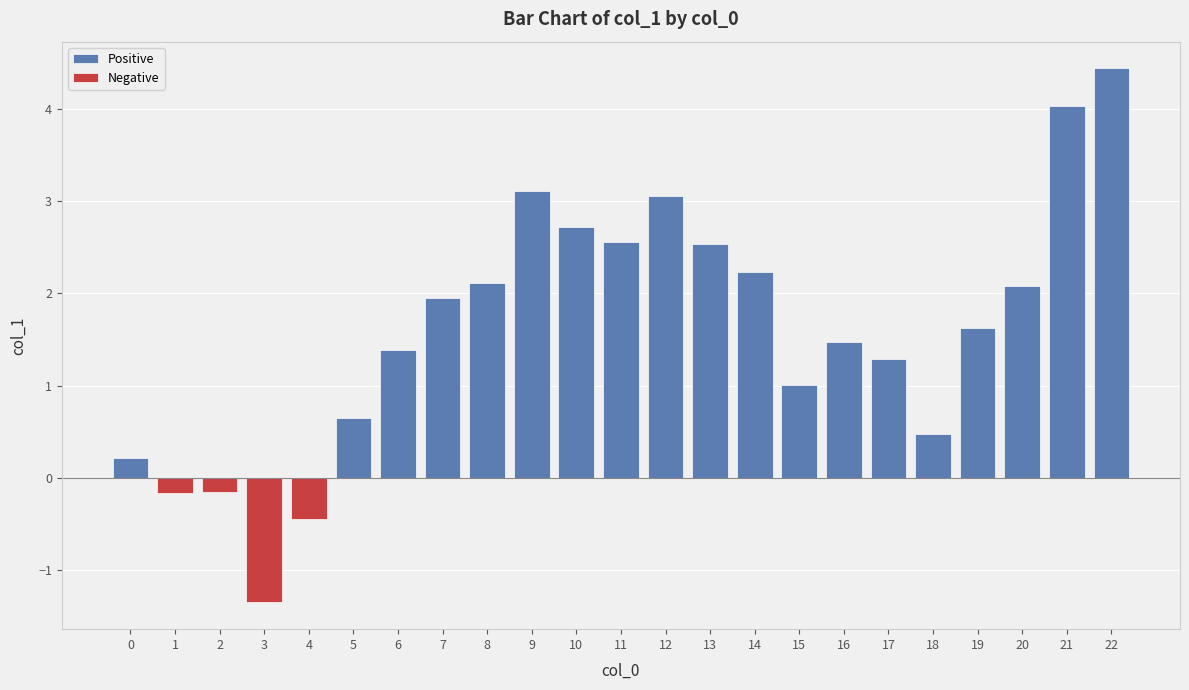

What is the maximum value shown in the chart?

4.4